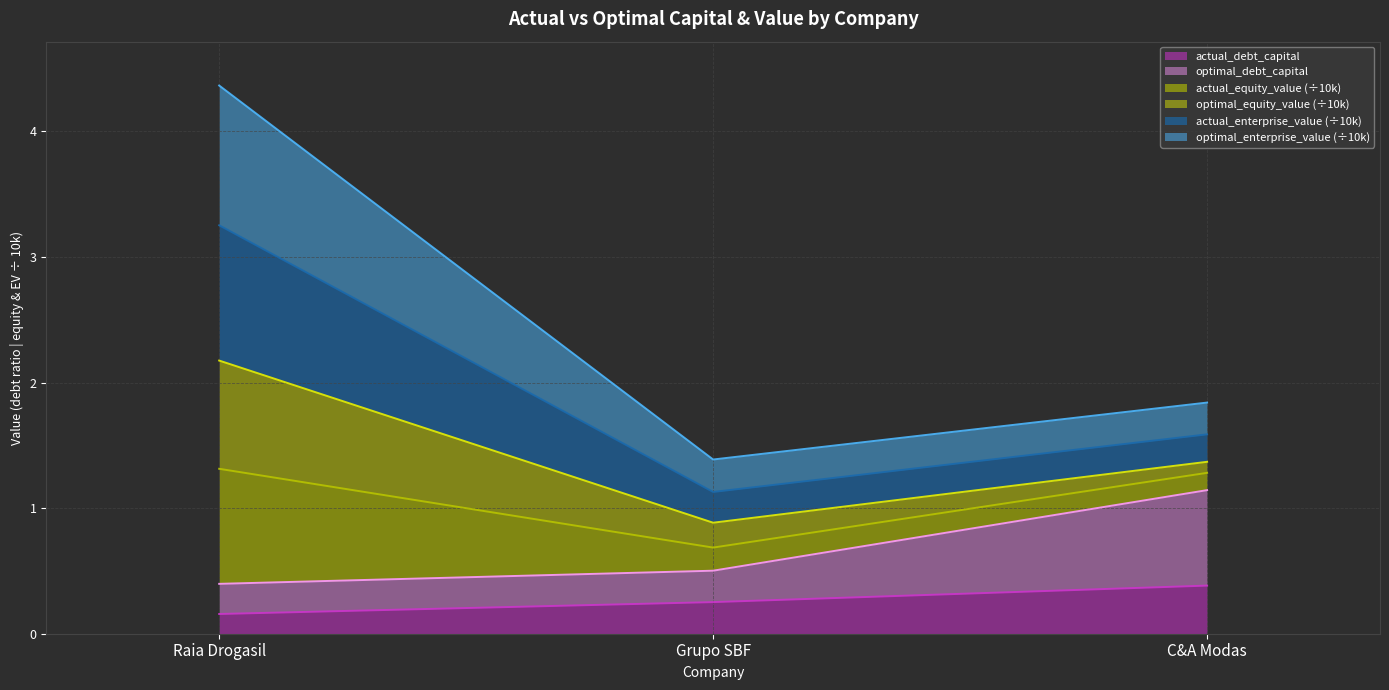

At which category is the sum across all series the highest?

Raia Drogasil